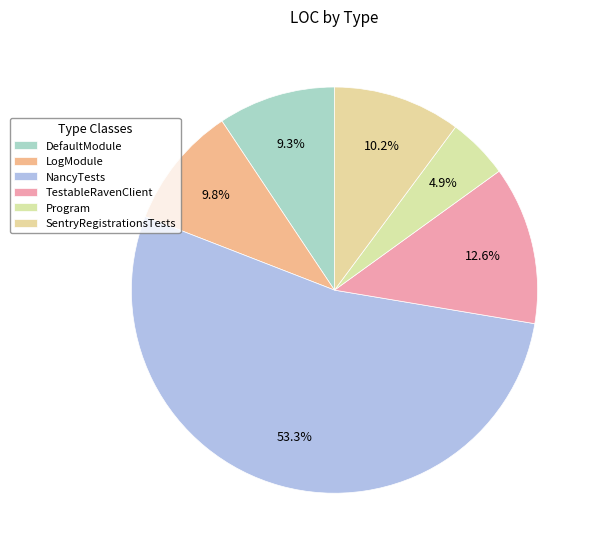

To the nearest percent, what portion does TestableRavenClient represent?

13%